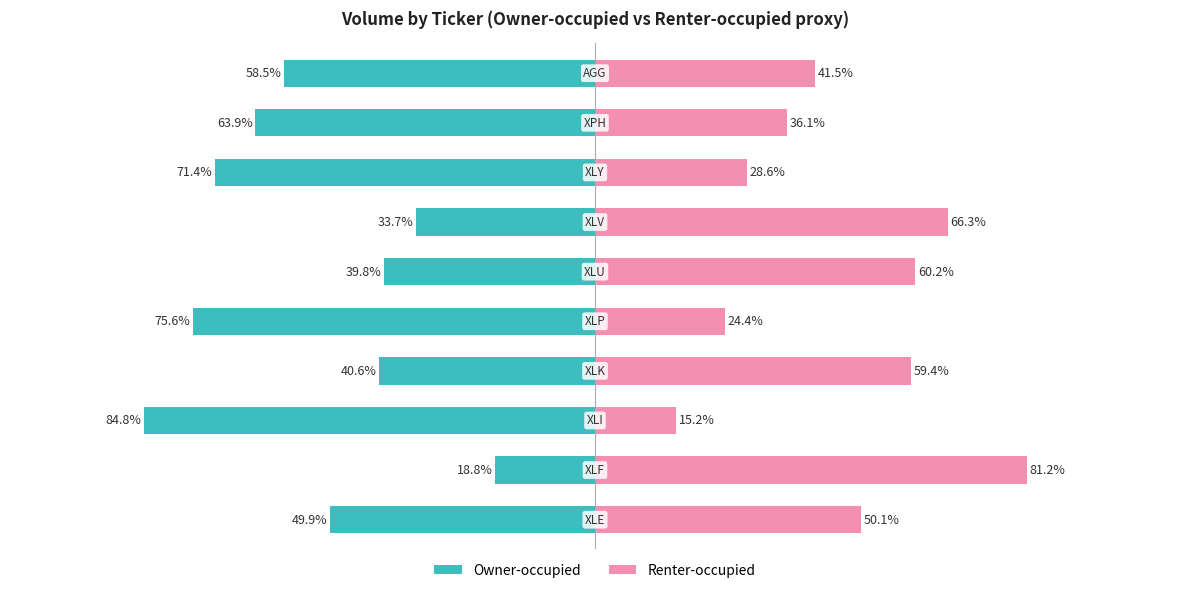

At how many categories does at least one series exceed -56?

10